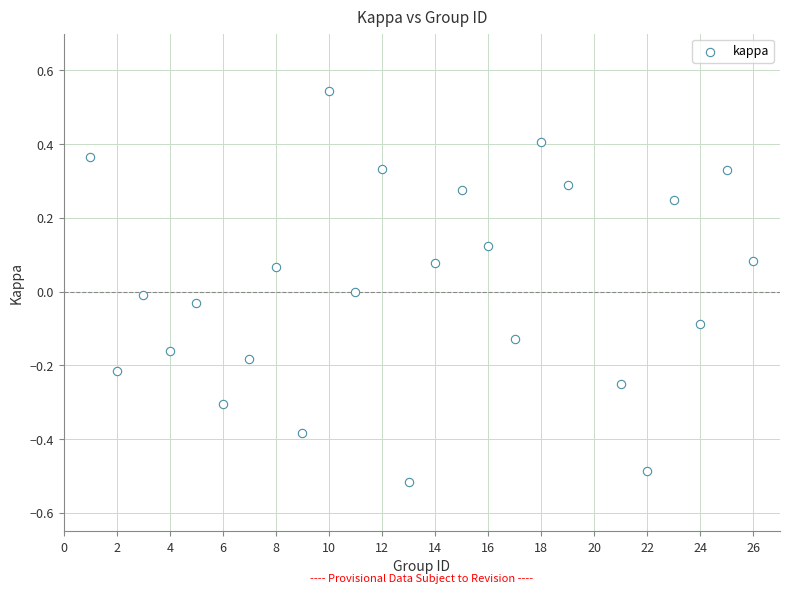

What is the range of X values (max minus min)?

25.0